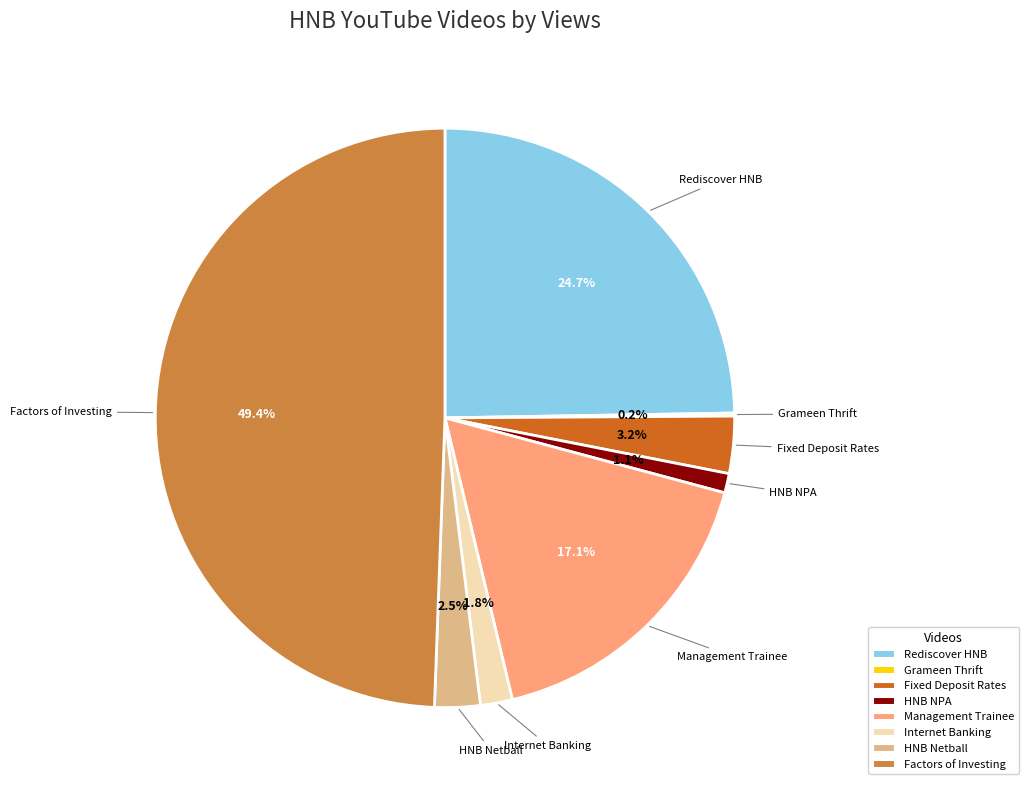

What percentage is the HNB NPA slice, to the nearest percent?

1%